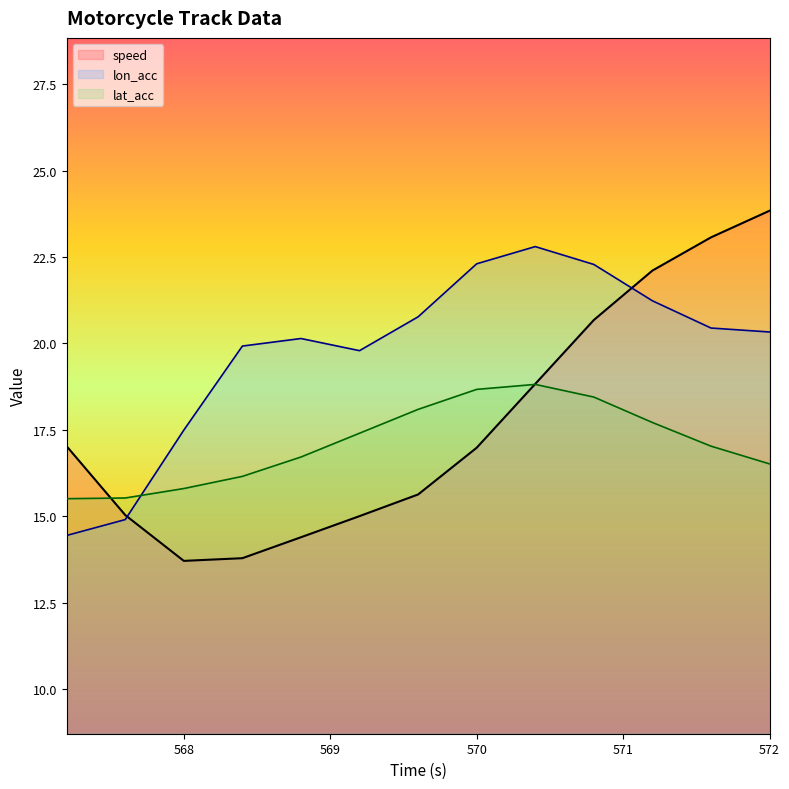

List the series in order of their peak value, lowest first.

lat_acc, lon_acc, speed